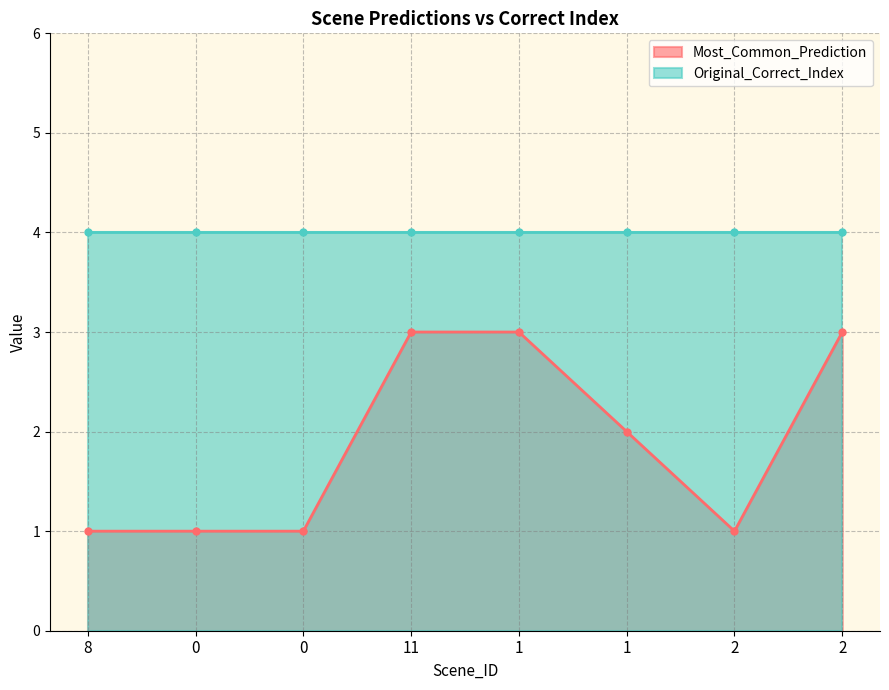

At which category does the data reach its first local valley?

2